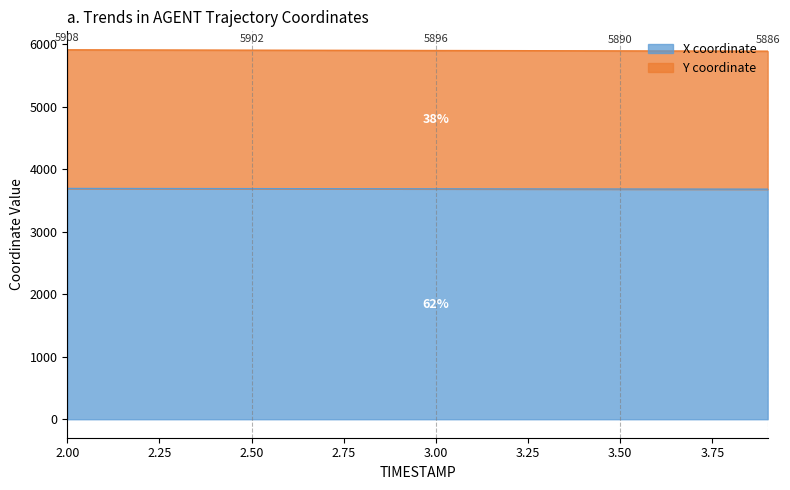

Which label corresponds to the largest value in the chart?

2.0